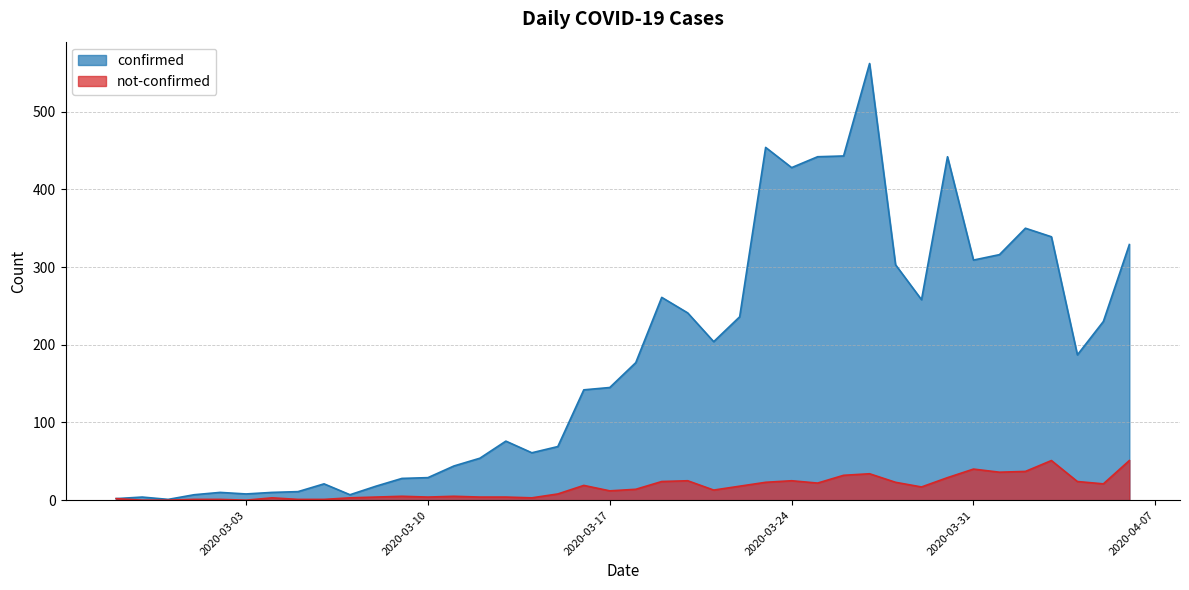

What is the sum of the confirmed values at 2020-03-20 and 2020-04-05?

471